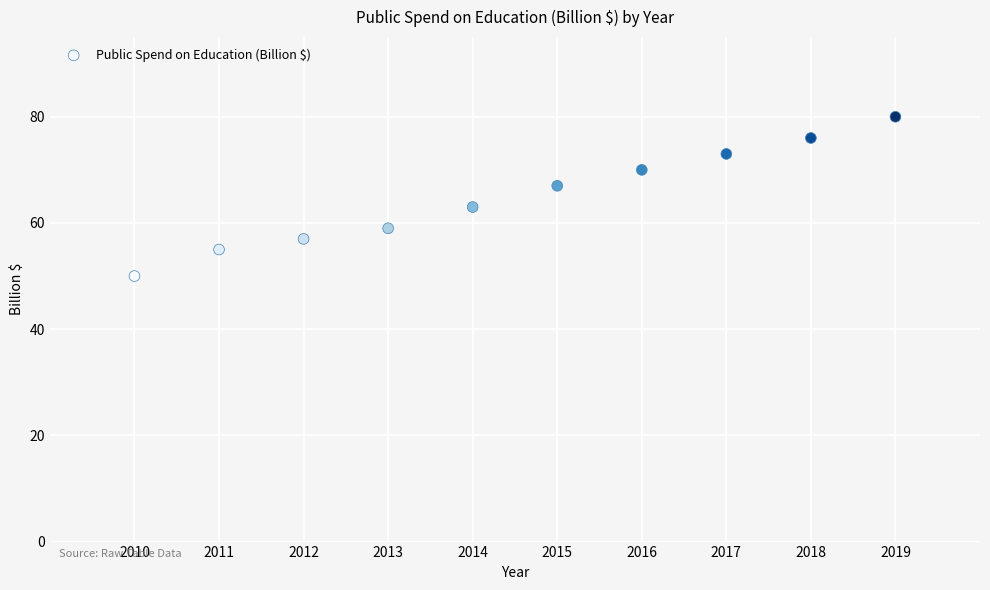

What is the range of Y values (max minus min)?

30